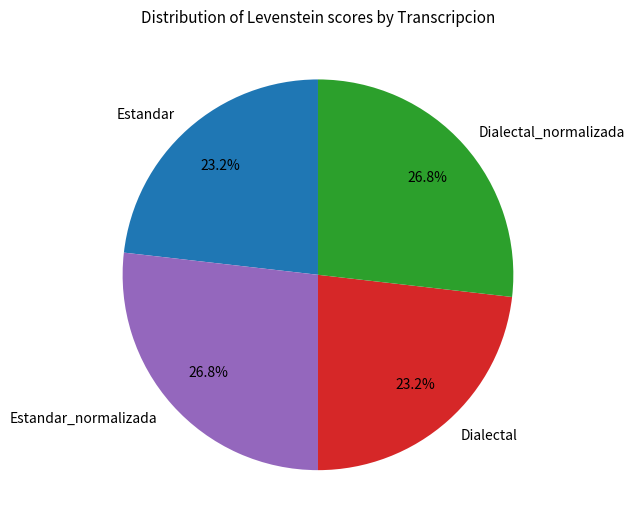

The Dialectal_normalizada slice represents 36% of the pie. True or false?

False